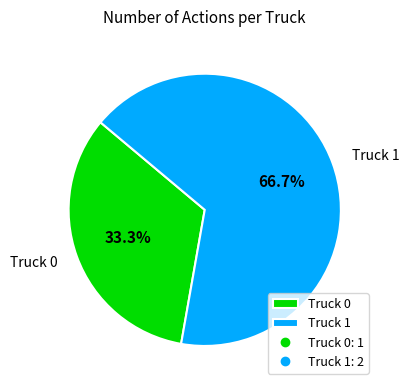

How many segments does this pie chart have?

2